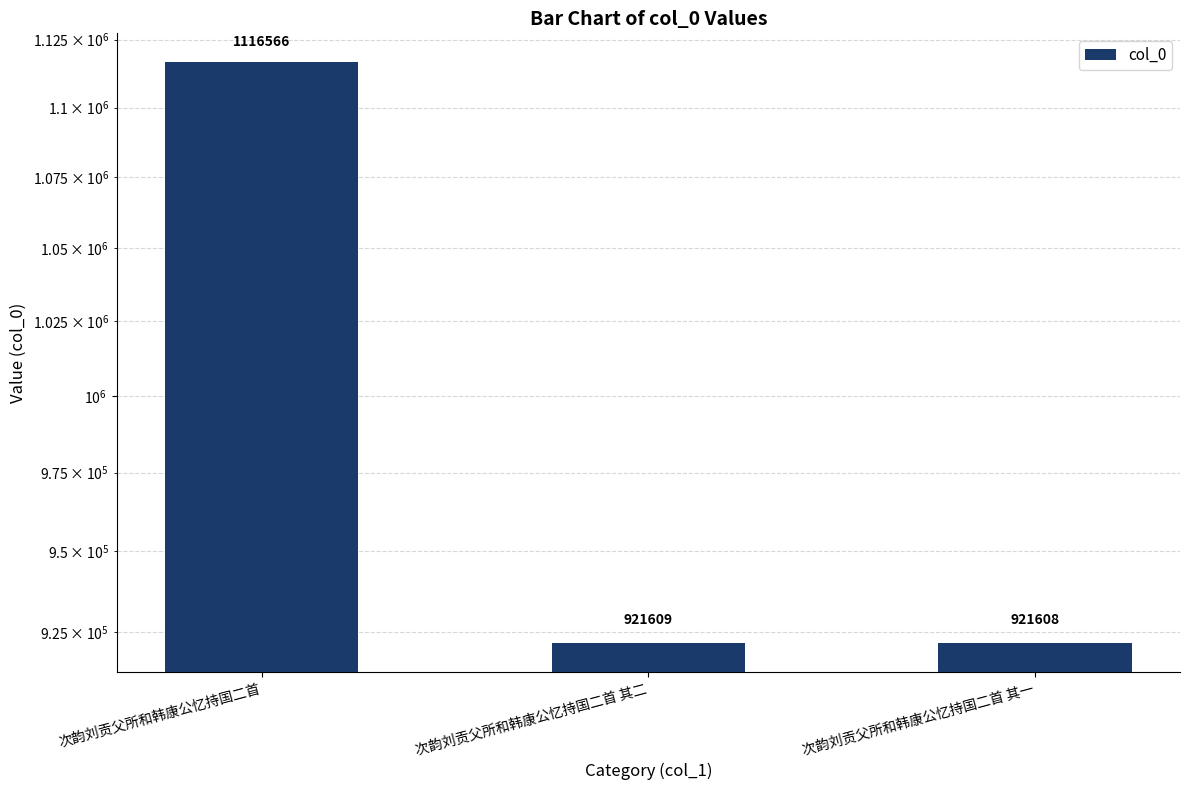

What is the ratio of the value at 次韵刘贡父所和韩康公忆持国二首 其二 to the value at 次韵刘贡父所和韩康公忆持国二首?

0.8